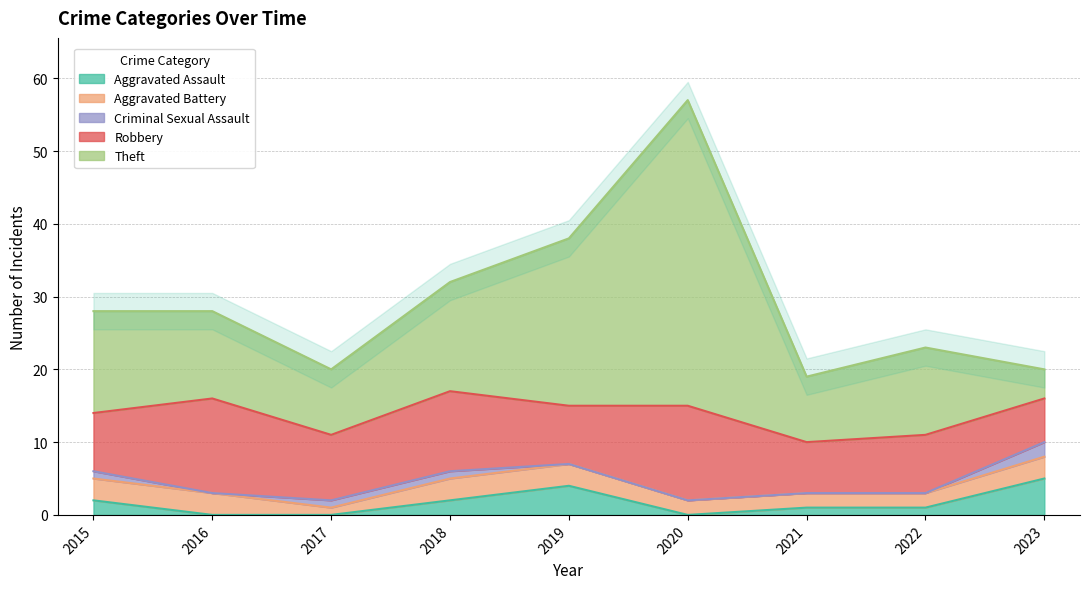

At how many categories does at least one series exceed 30?

1